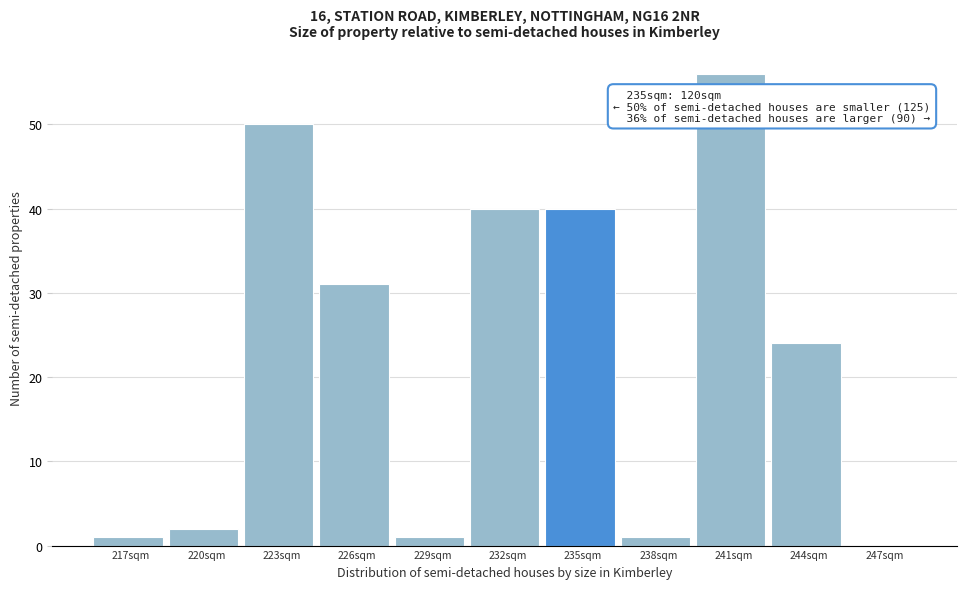

Reading left to right, extract all data points from this chart.

217sqm=1	220sqm=2	223sqm=50	226sqm=31	229sqm=1	232sqm=40	235sqm=40	238sqm=1	241sqm=56	244sqm=24	247sqm=0